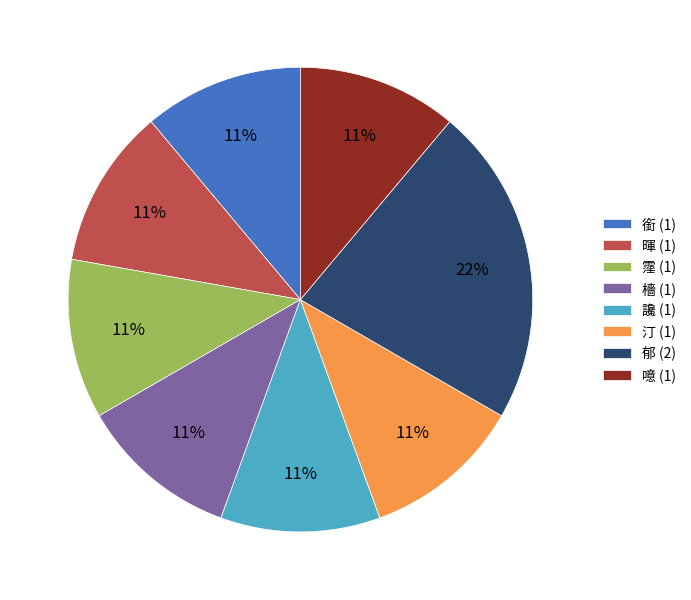

What percentage is the 暉 slice, to the nearest percent?

11%